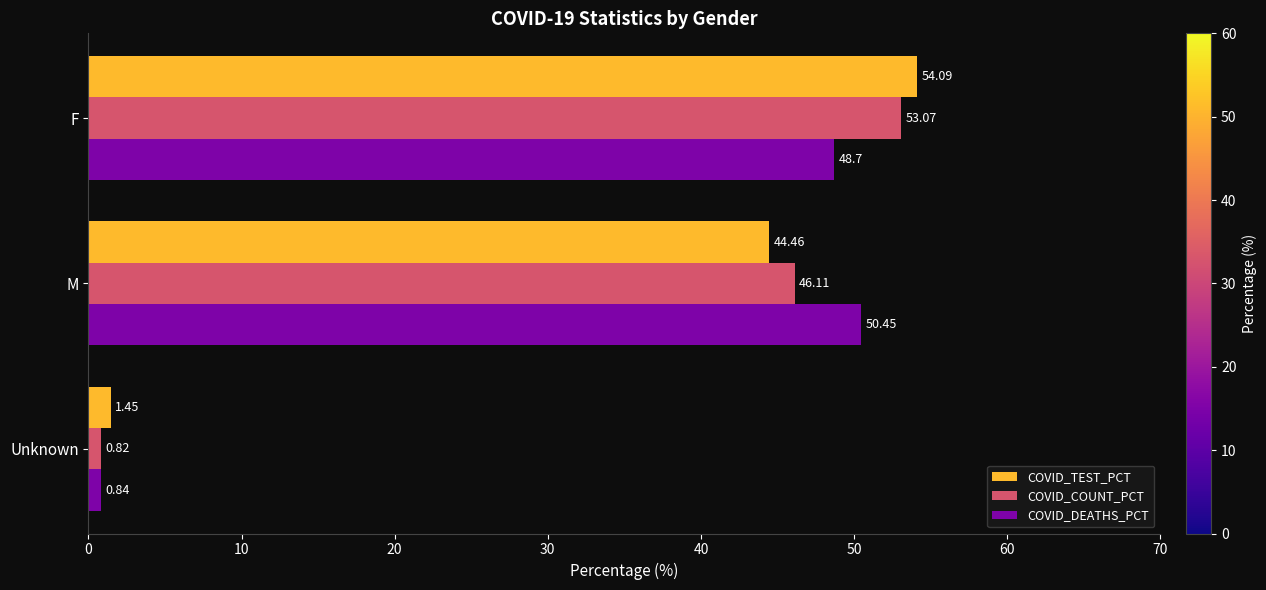

What is the average value of the COVID_TEST_PCT series?

33.3